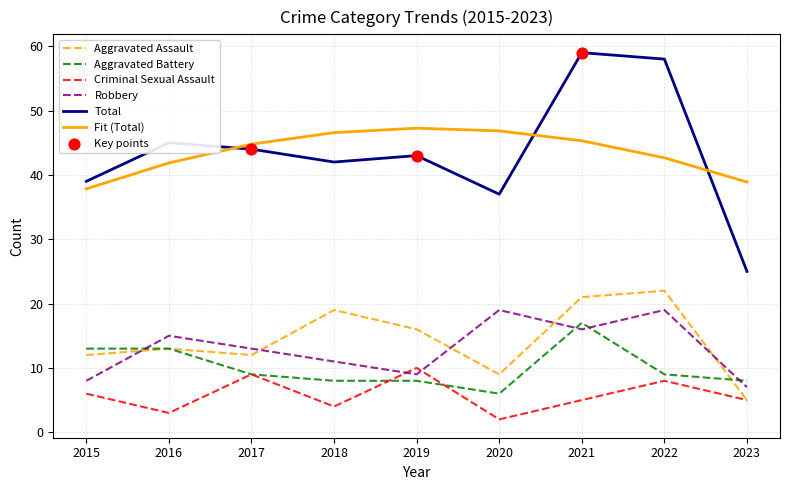

What is the total value across all series at 2018?

130.6